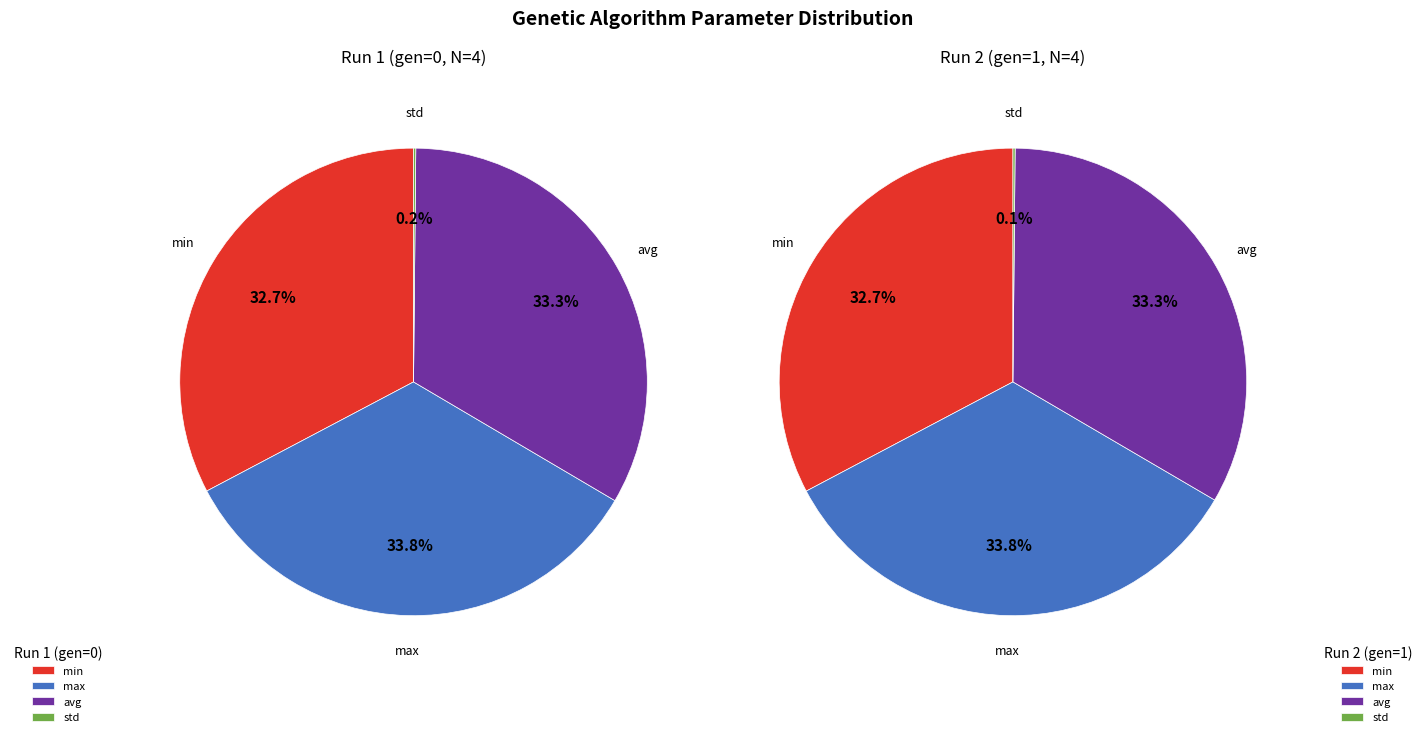

The max slice represents 26% of the pie. True or false?

False